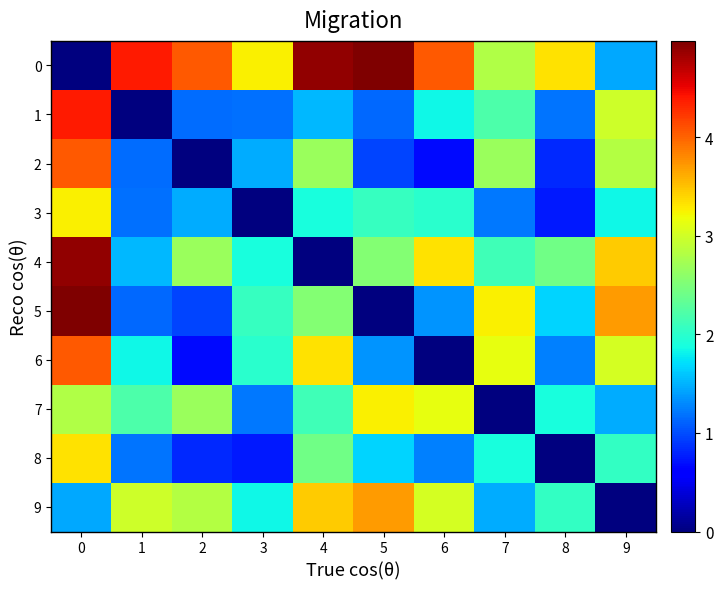

Reading left to right, transcribe all the data shown in this chart.

0: 0=0.0	1=4.4	2=4.0	3=3.2	4=4.9	5=5.0	6=4.1	7=2.8	8=3.3	9=1.4
1: 0=4.4	1=0.0	2=1.2	3=1.2	4=1.5	5=1.1	6=1.8	7=2.2	8=1.2	9=3.0
2: 0=4.0	1=1.2	2=0.0	3=1.5	4=2.7	5=1.0	6=0.7	7=2.7	8=0.8	9=2.8
3: 0=3.2	1=1.2	2=1.5	3=0.0	4=1.9	5=2.1	6=2.0	7=1.2	8=0.8	9=1.8
4: 0=4.9	1=1.5	2=2.7	3=1.9	4=0.0	5=2.5	6=3.3	7=2.1	8=2.4	9=3.5
5: 0=5.0	1=1.1	2=1.0	3=2.1	4=2.5	5=0.0	6=1.4	7=3.2	8=1.7	9=3.7
6: 0=4.1	1=1.8	2=0.7	3=2.0	4=3.3	5=1.4	6=0.0	7=3.1	8=1.2	9=3.0
7: 0=2.8	1=2.2	2=2.7	3=1.2	4=2.1	5=3.2	6=3.1	7=0.0	8=1.9	9=1.5
8: 0=3.3	1=1.2	2=0.8	3=0.8	4=2.4	5=1.7	6=1.2	7=1.9	8=0.0	9=2.0
9: 0=1.4	1=3.0	2=2.8	3=1.8	4=3.5	5=3.7	6=3.0	7=1.5	8=2.0	9=0.0